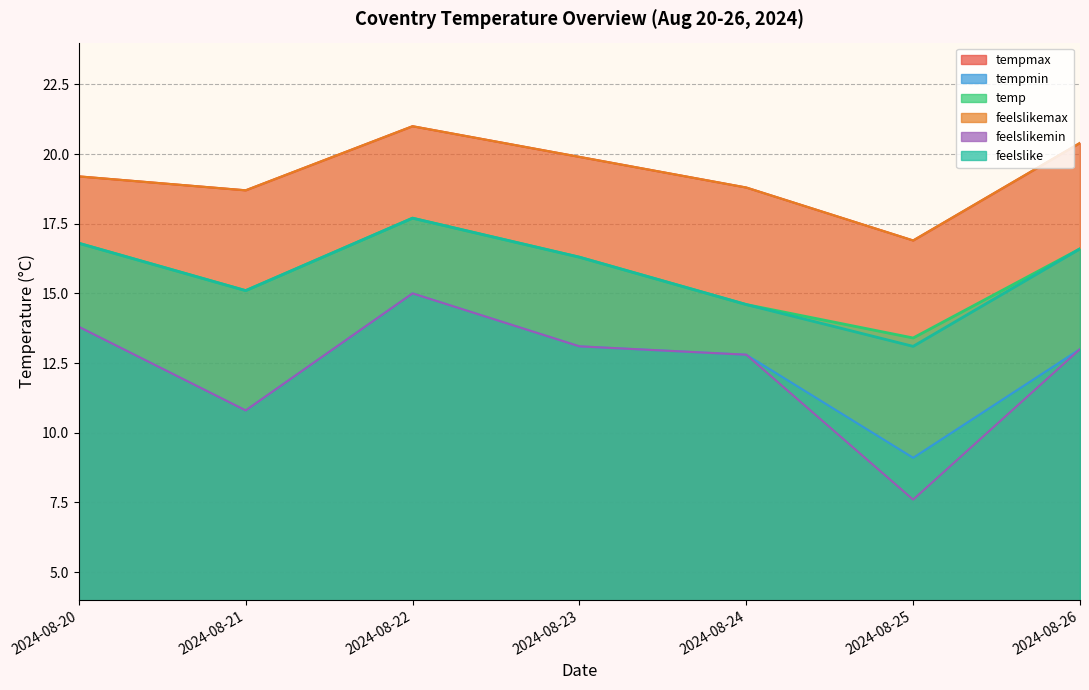

Reading left to right, transcribe all the data shown in this chart.

tempmax: 2024-08-20=19.2	2024-08-21=18.7	2024-08-22=21.0	2024-08-23=19.9	2024-08-24=18.8	2024-08-25=16.9	2024-08-26=20.4
tempmin: 2024-08-20=13.8	2024-08-21=10.8	2024-08-22=15.0	2024-08-23=13.1	2024-08-24=12.8	2024-08-25=9.1	2024-08-26=13.0
temp: 2024-08-20=16.8	2024-08-21=15.1	2024-08-22=17.7	2024-08-23=16.3	2024-08-24=14.6	2024-08-25=13.4	2024-08-26=16.6
feelslikemax: 2024-08-20=19.2	2024-08-21=18.7	2024-08-22=21.0	2024-08-23=19.9	2024-08-24=18.8	2024-08-25=16.9	2024-08-26=20.4
feelslikemin: 2024-08-20=13.8	2024-08-21=10.8	2024-08-22=15.0	2024-08-23=13.1	2024-08-24=12.8	2024-08-25=7.6	2024-08-26=13.0
feelslike: 2024-08-20=16.8	2024-08-21=15.1	2024-08-22=17.7	2024-08-23=16.3	2024-08-24=14.6	2024-08-25=13.1	2024-08-26=16.6